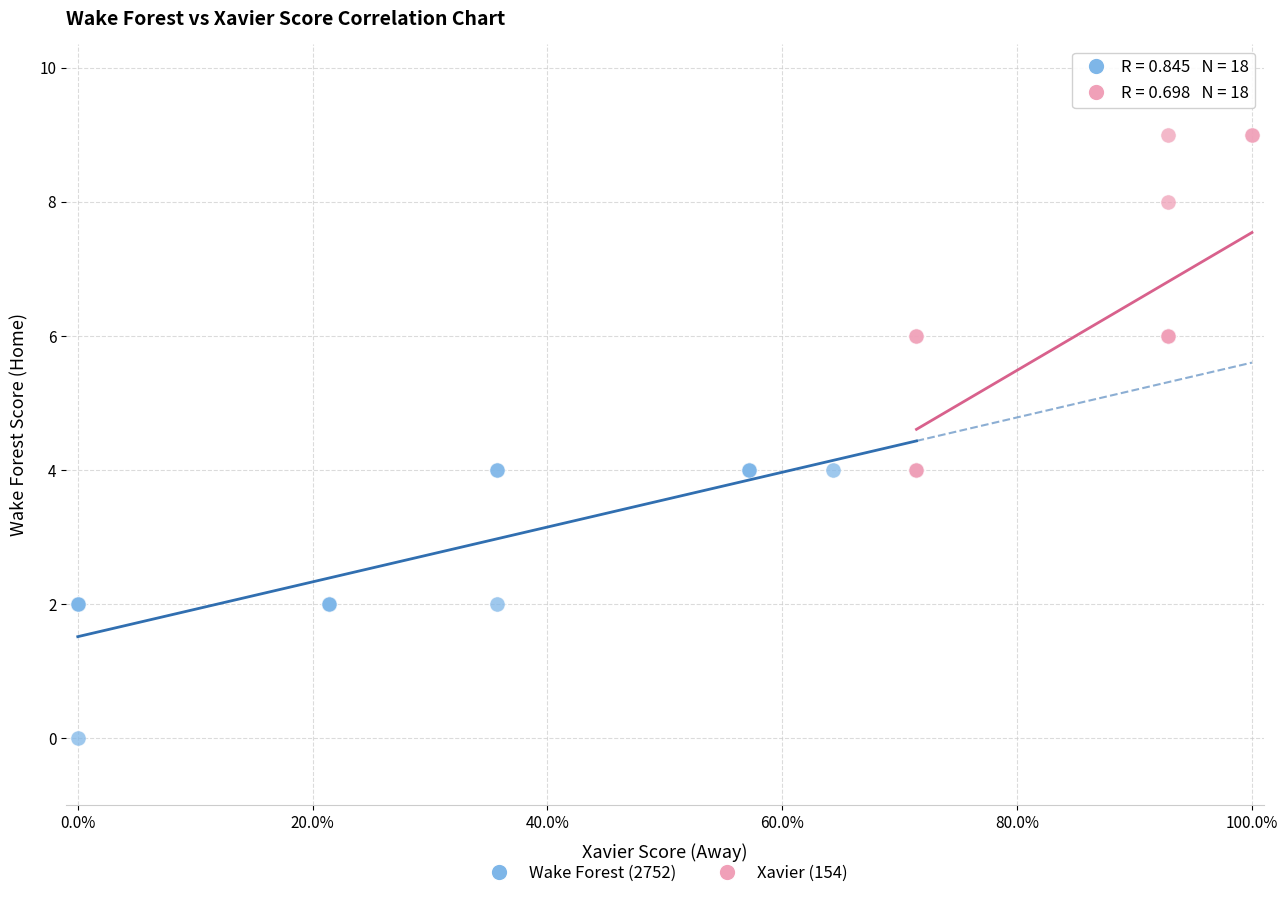

Which series contains the highest Y value?

Xavier (154)